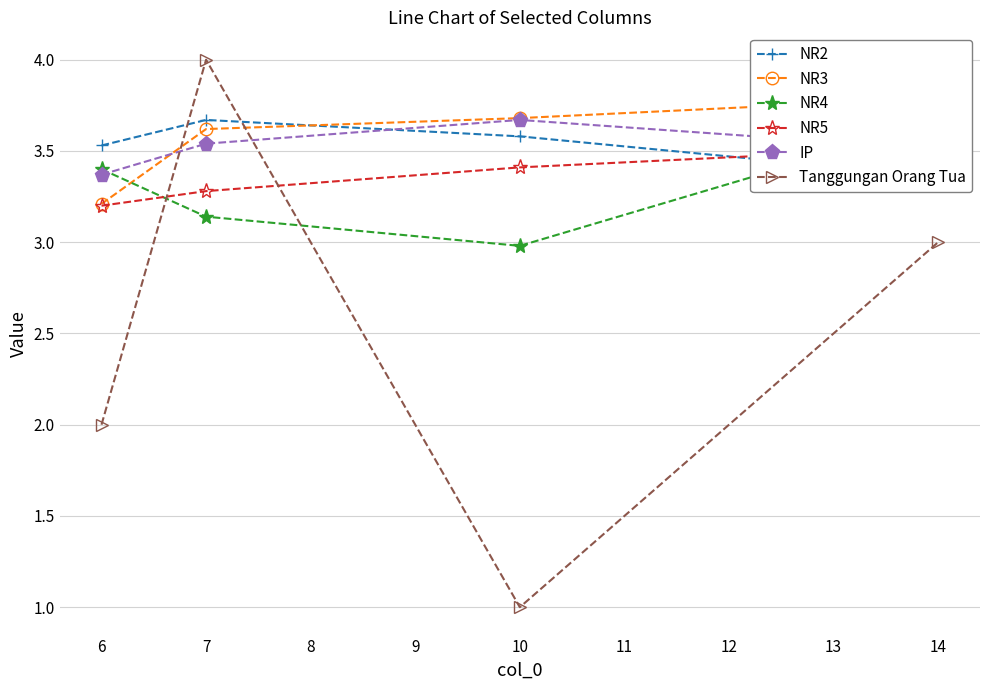

List the labels in order of IP value, largest first.

10, 7, 14, 6